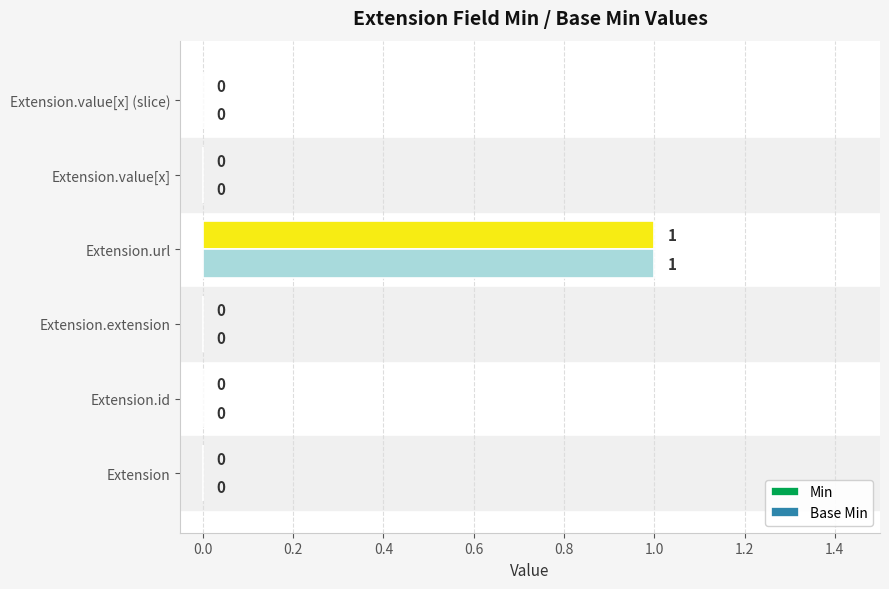

The Min series shows 0 at Extension.extension. True or false?

True